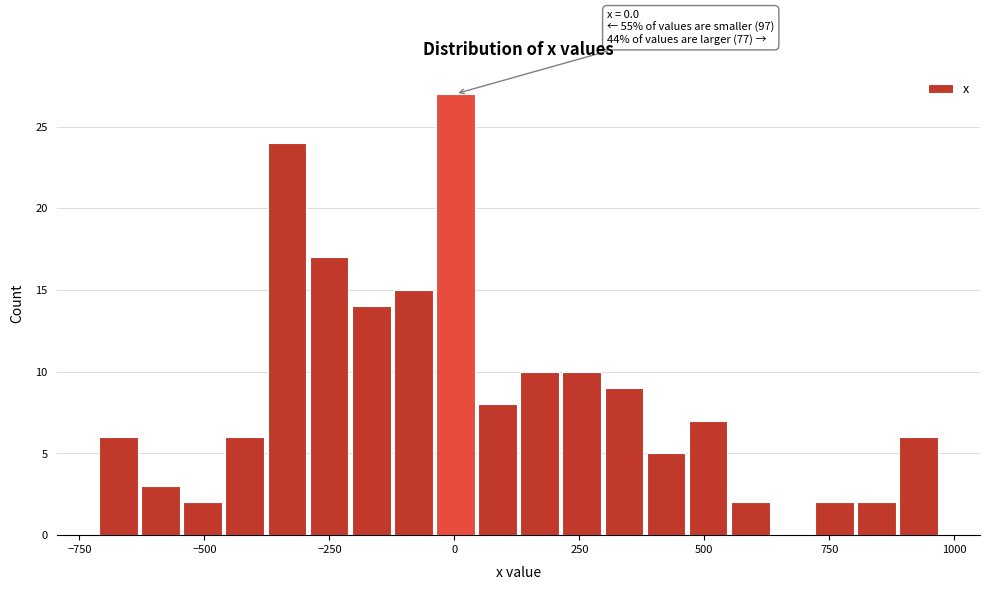

Read against the x-axis, roughly where is the centre of the tallest bar?

0